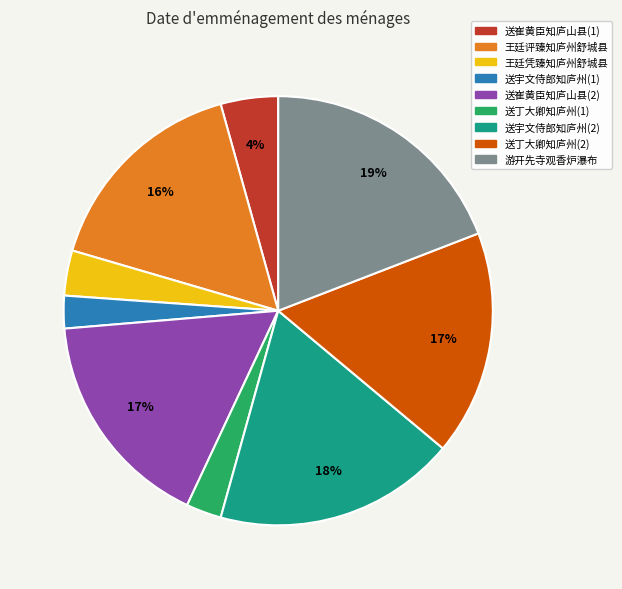

To the nearest percent, what is the difference between the largest and smallest slice percentages?

17%